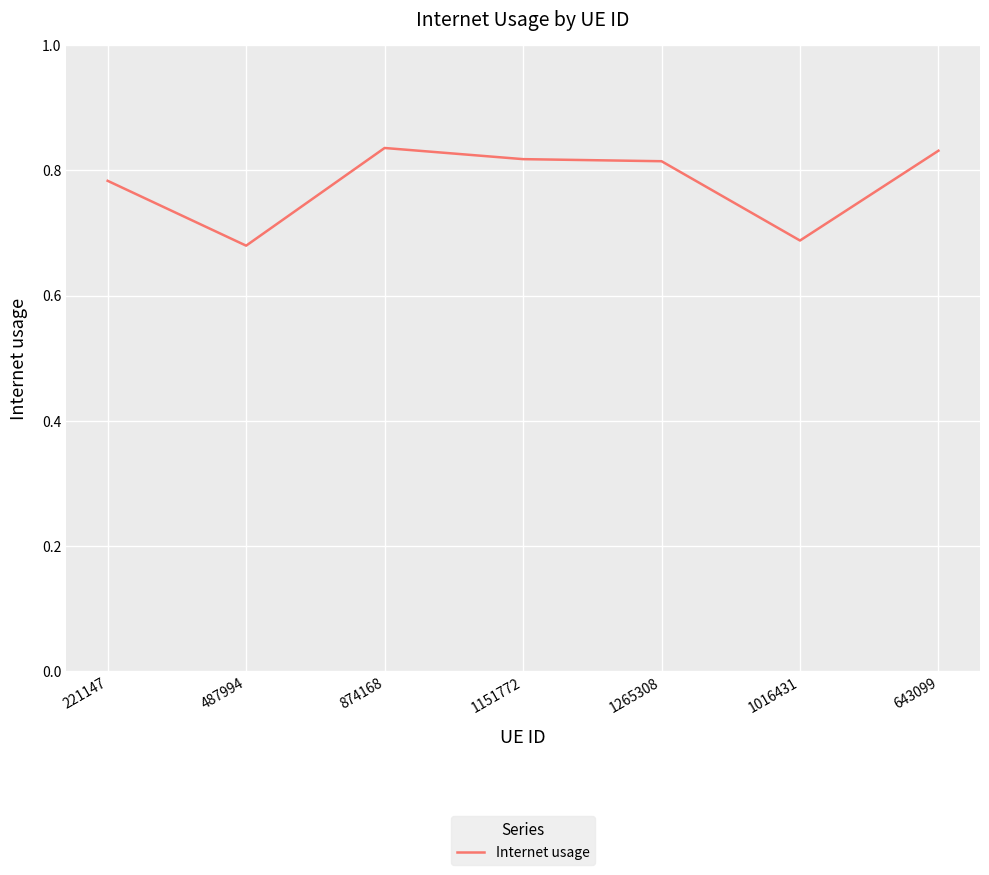

The value at 874168 is 1.1. True or false?

False